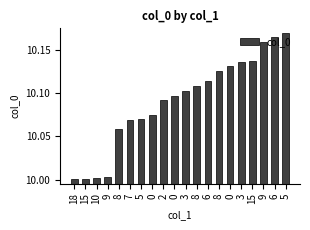

List the labels in order of value, largest first.

5, 6, 9, 15, 3, 0, 8, 6, 8, 3, 0, 2, 0, 5, 7, 8, 9, 10, 15, 18